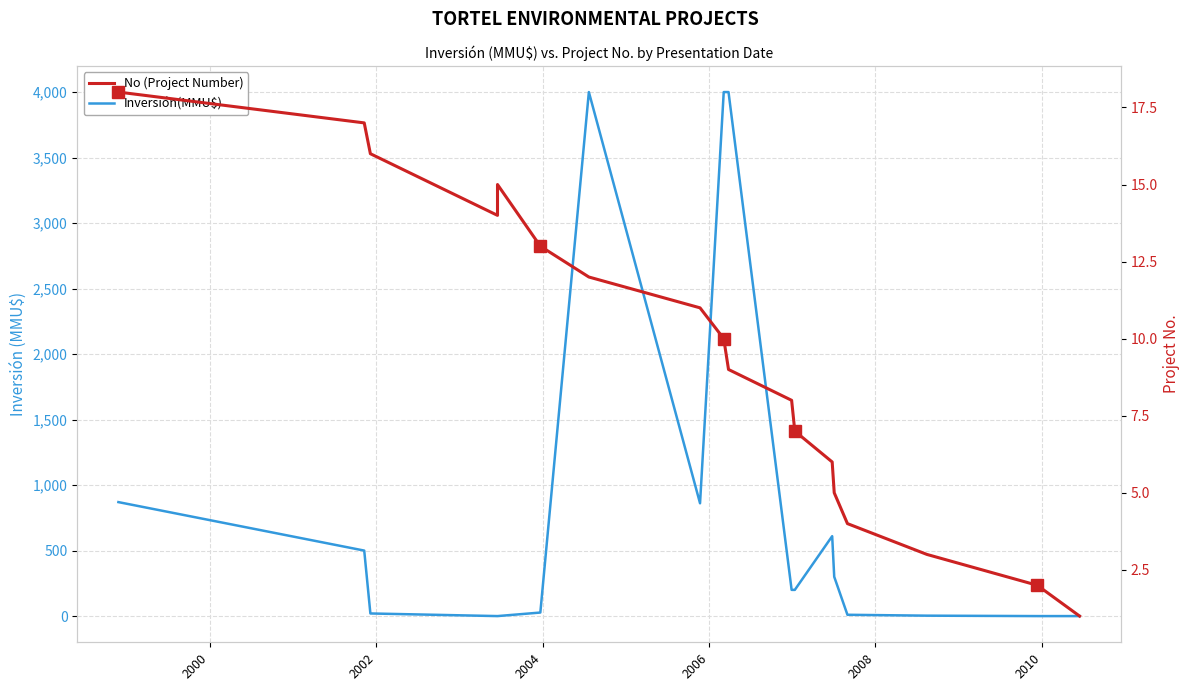

What is the maximum value for No (Project Number)?

18.0